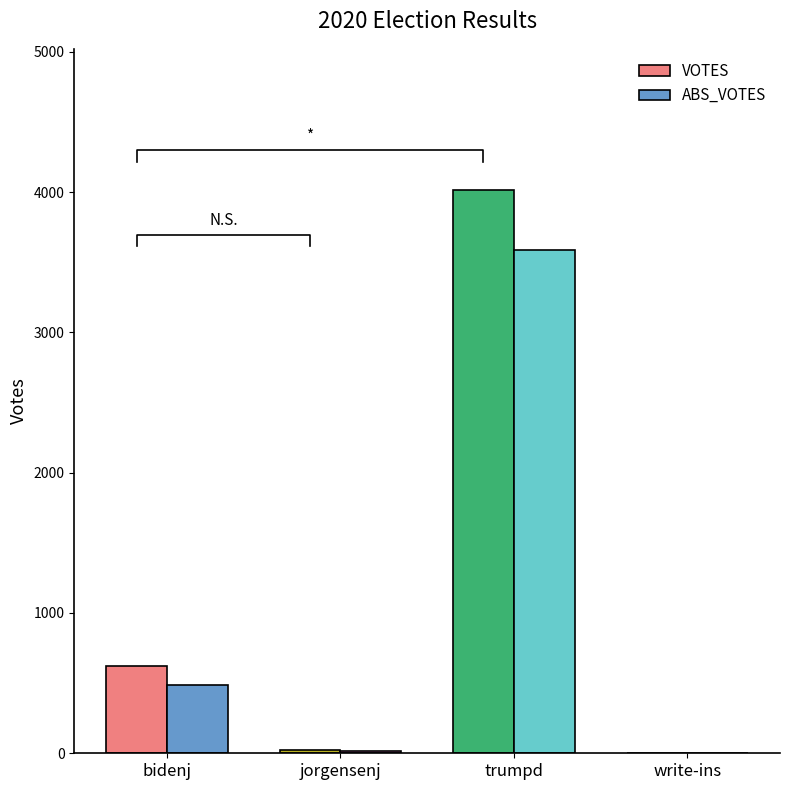

How many data points in VOTES are less than 625?

2